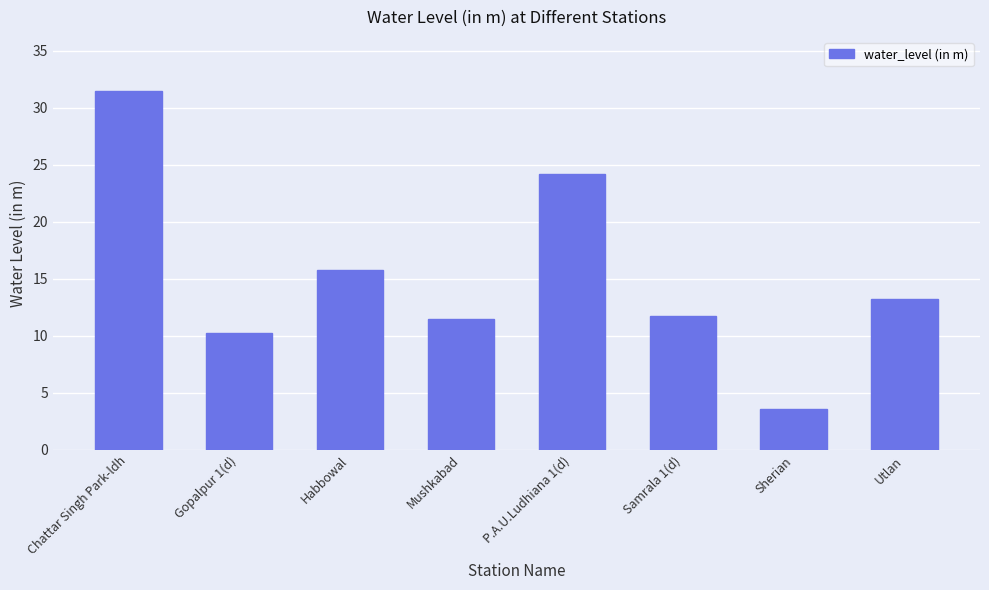

How many bars are there in total?

8